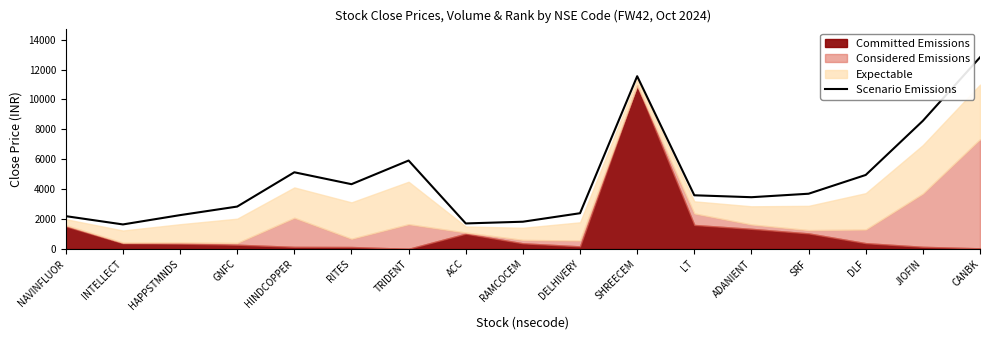

What is the difference between the values at RITES and ACC?

2625.0